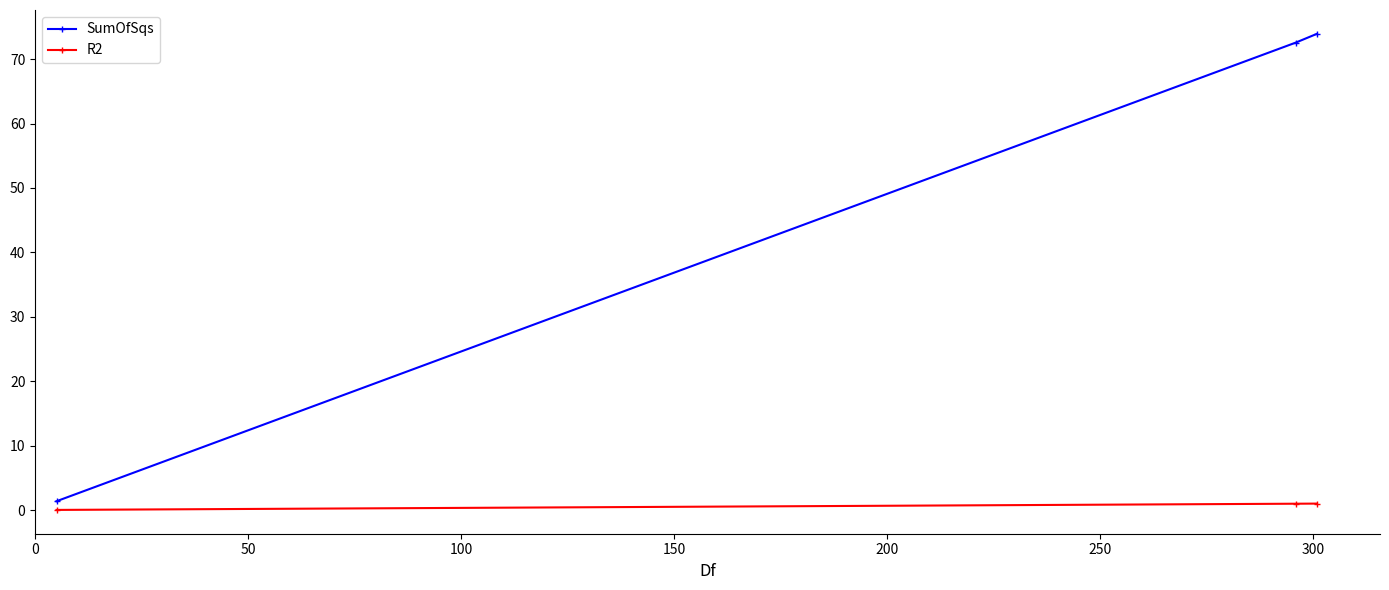

Rank the series by their maximum value, from highest to lowest.

SumOfSqs, R2